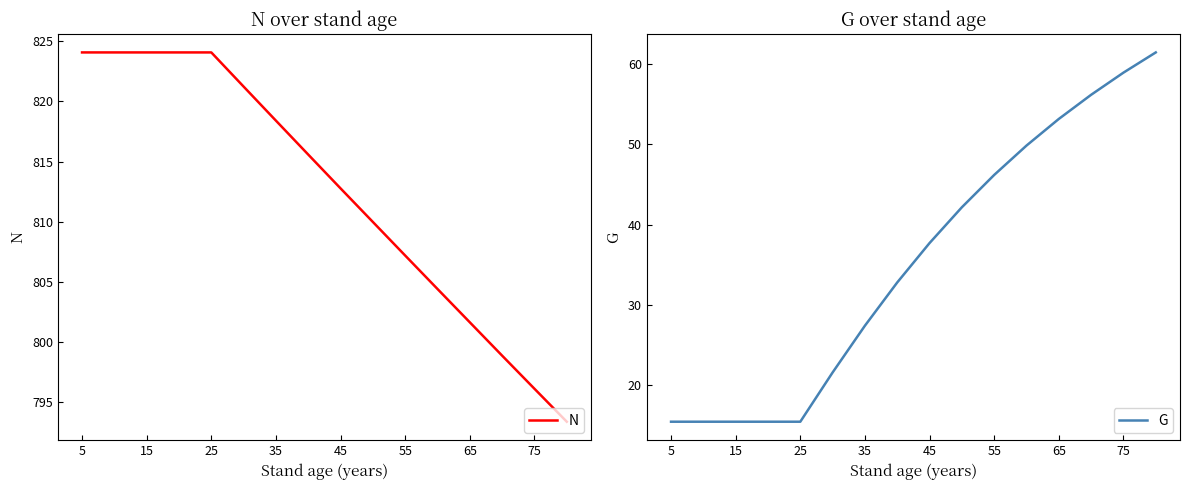

True or false: G and N cross at least once.

False